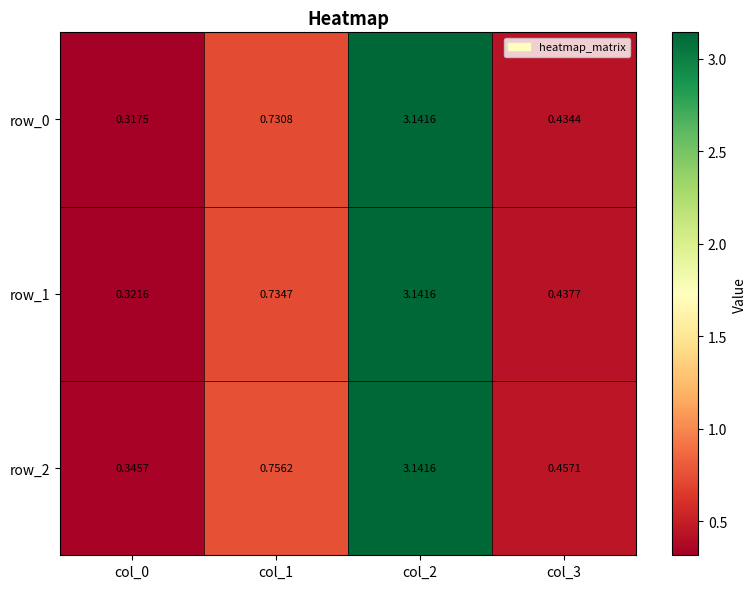

What is the difference between the row_2 values at col_2 and col_3?

2.7